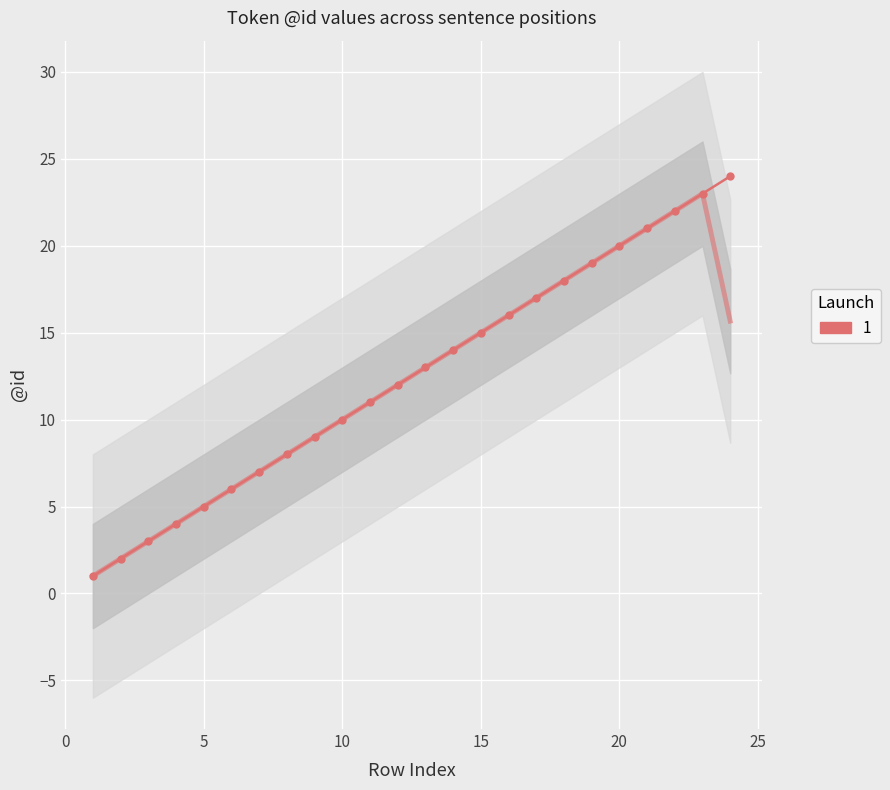

List the labels in order of value, largest first.

24, 23, 22, 21, 20, 19, 18, 17, 16, 15, 14, 13, 12, 11, 10, 9, 8, 7, 6, 5, 4, 3, 2, 1